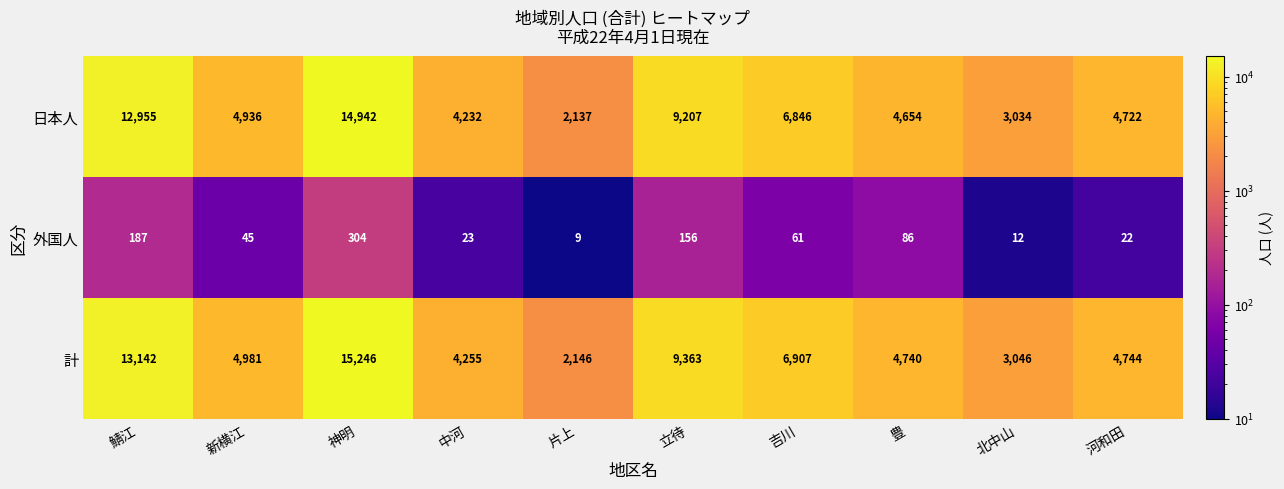

What is the smallest value displayed?

9